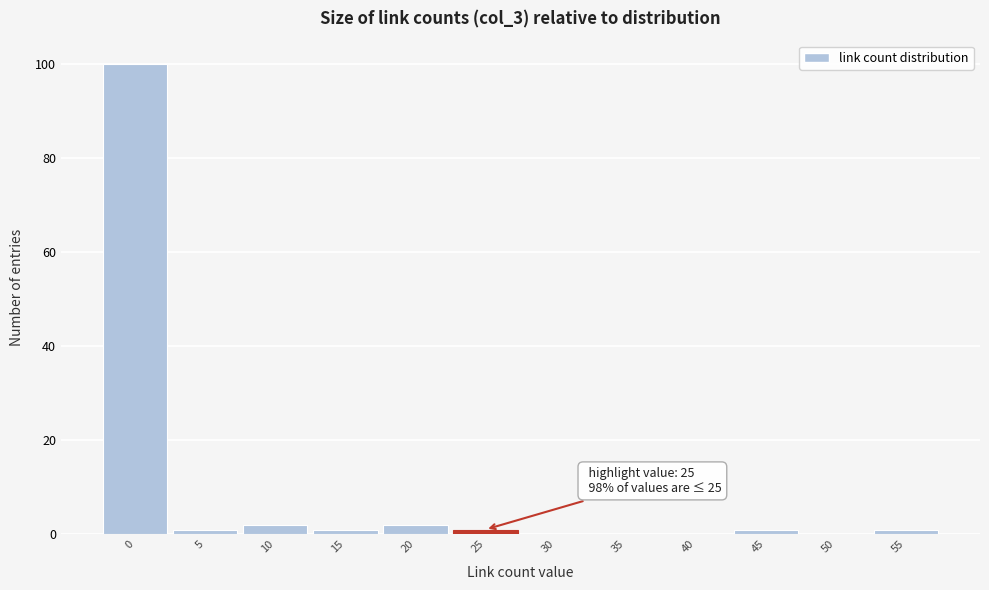

Reading right to left, what are all the values shown in this chart?

55=1	50=0	45=1	40=0	35=0	30=0	25=1	20=2	15=1	10=2	5=1	0=100